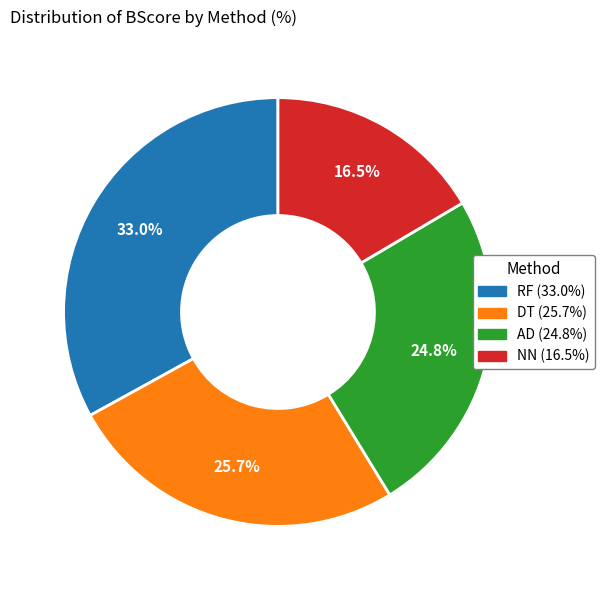

Is it true that NN is 22% of the pie?

False